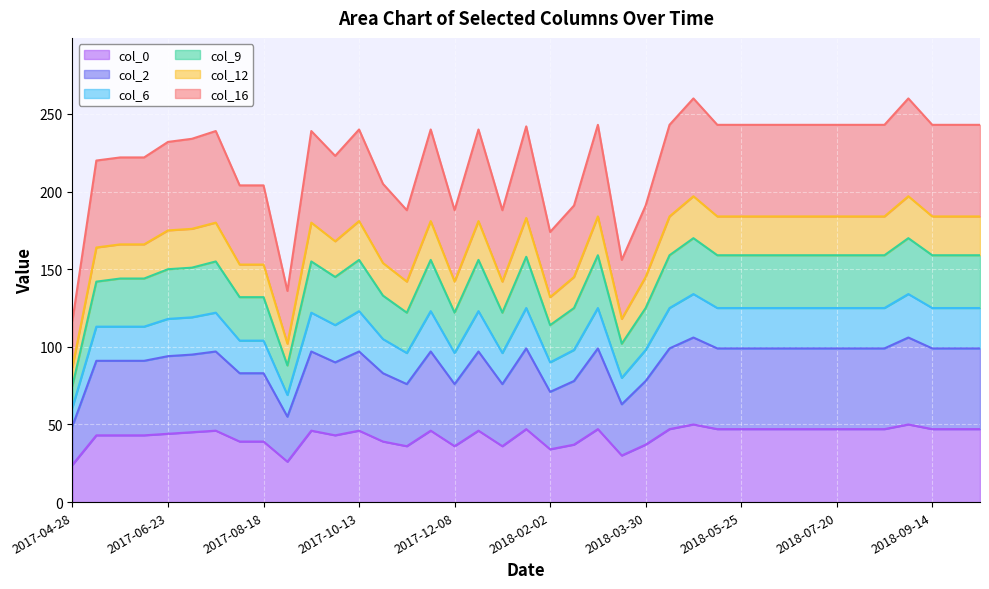

Rank the categories by col_16 value from lowest to highest.

2017-04-28, 2017-09-01, 2018-03-16, 2018-02-02, 2017-11-10, 2017-12-08, 2018-01-05, 2018-02-16, 2018-03-30, 2017-08-04, 2017-08-18, 2017-10-27, 2017-05-12, 2017-05-26, 2017-06-09, 2017-09-29, 2017-06-23, 2017-07-07, 2017-07-21, 2017-09-15, 2017-10-13, 2017-11-24, 2017-12-22, 2018-01-19, 2018-03-02, 2018-04-13, 2018-05-11, 2018-05-25, 2018-06-08, 2018-06-22, 2018-07-06, 2018-07-20, 2018-08-03, 2018-08-17, 2018-09-14, 2018-09-28, 2018-10-12, 2018-04-27, 2018-08-31